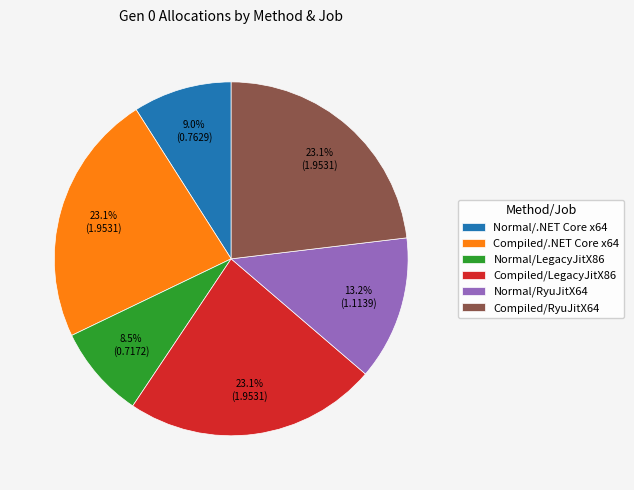

Which category has the smallest portion of the pie?

Normal/LegacyJitX86